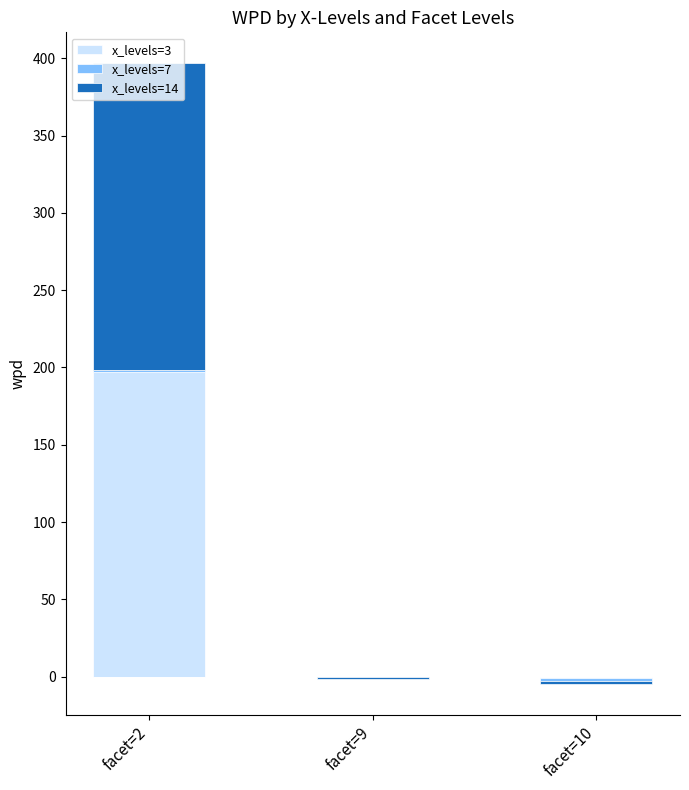

What is the total value across all series at facet=2?

396.8